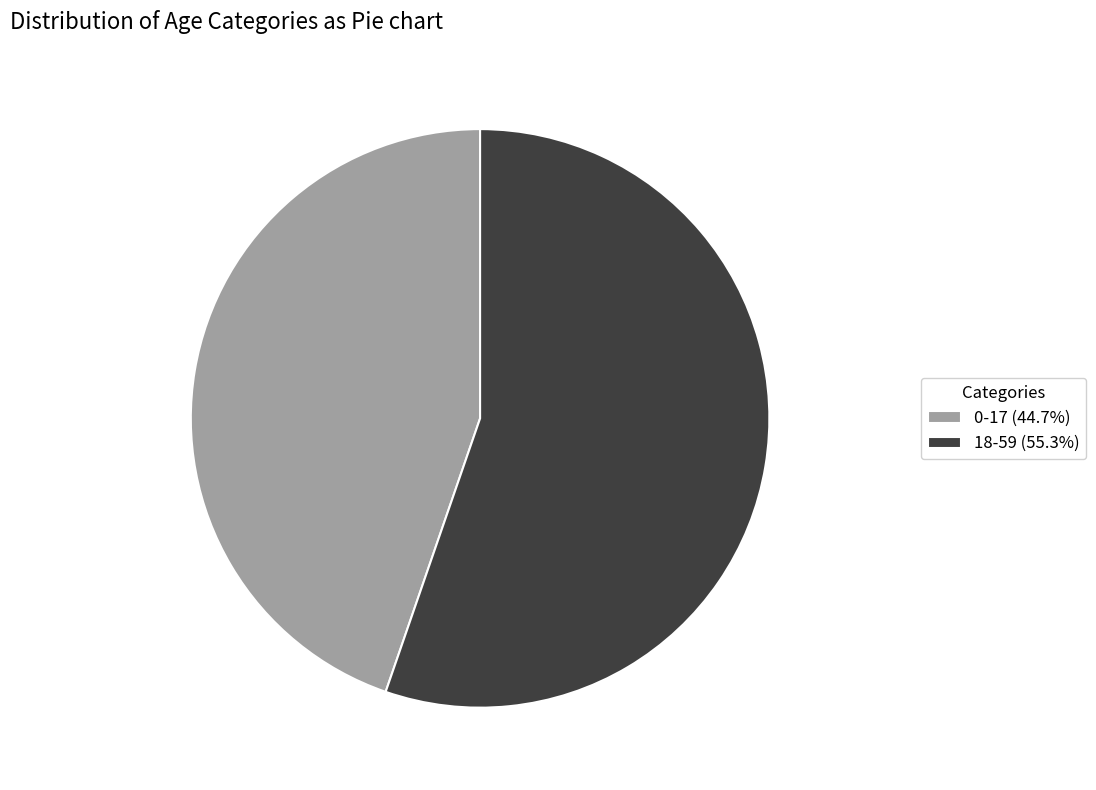

Which slice is the smallest?

0-17